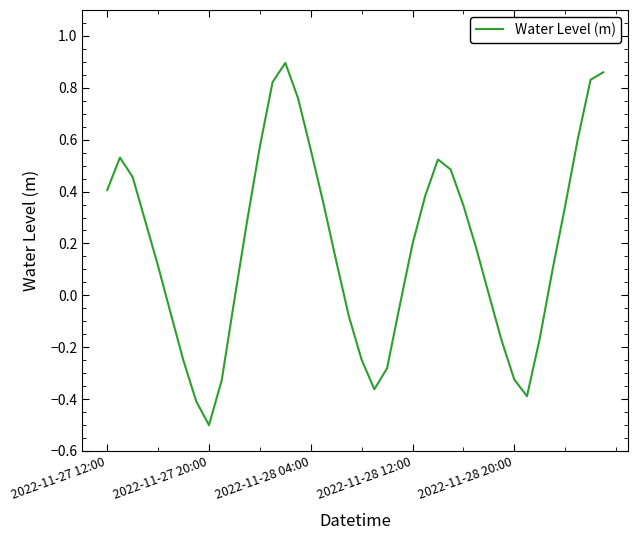

What is the difference between the maximum and minimum values?

1.4